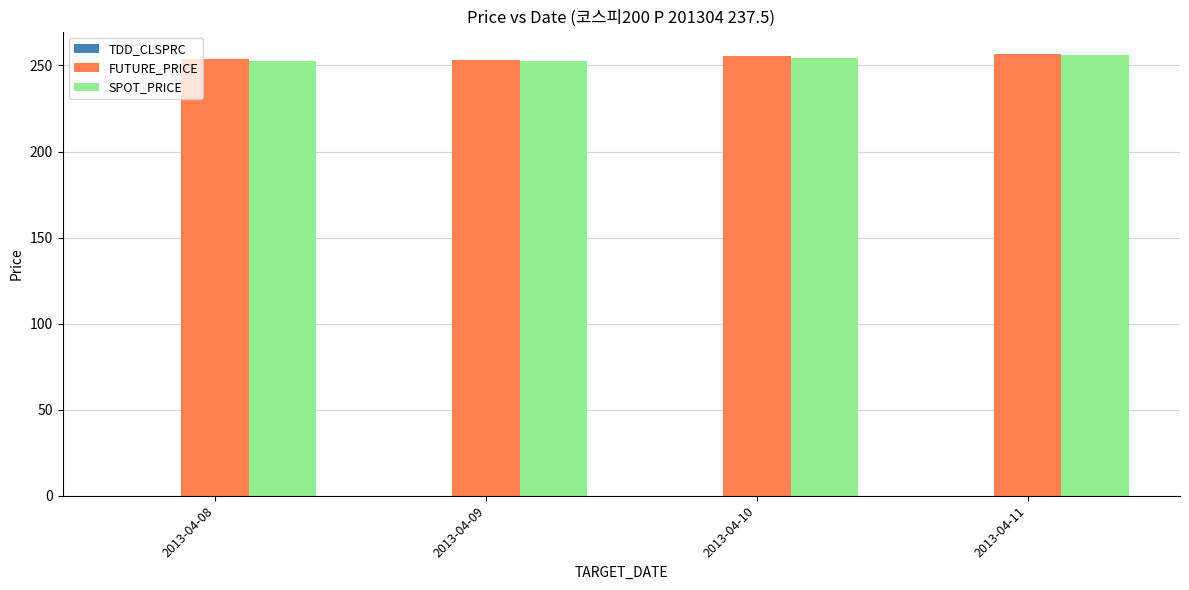

Does the chart contain stacked bars?

No